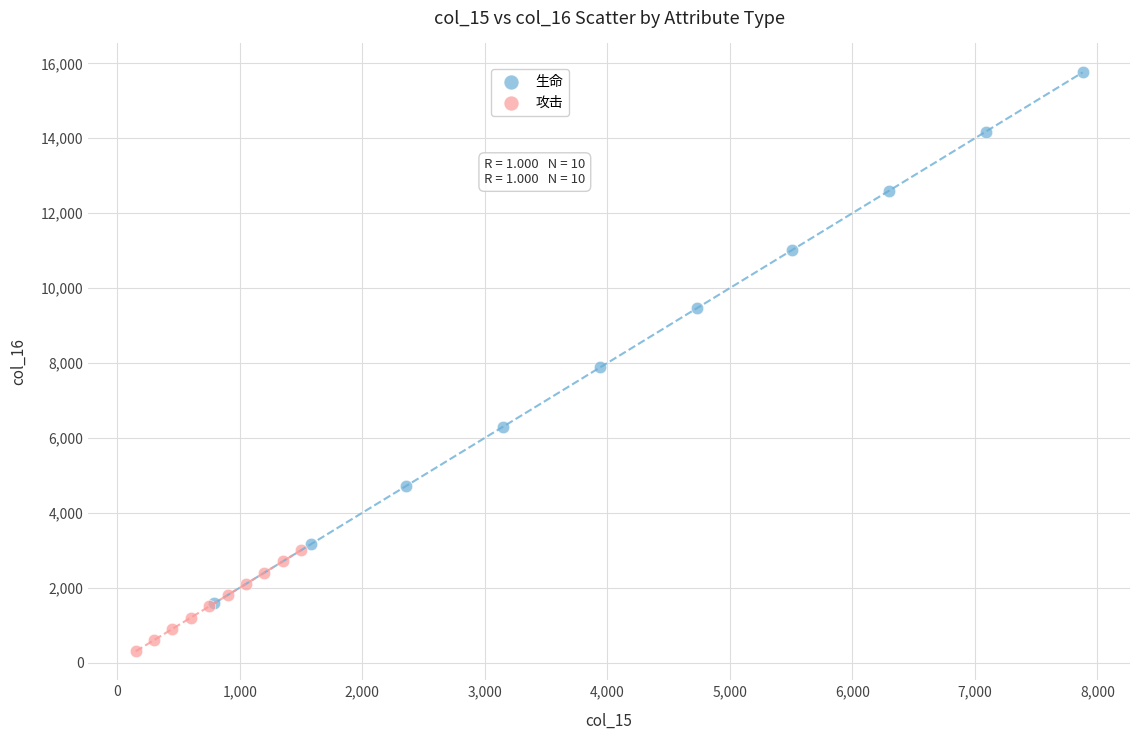

Which series has the widest spread of Y values?

生命